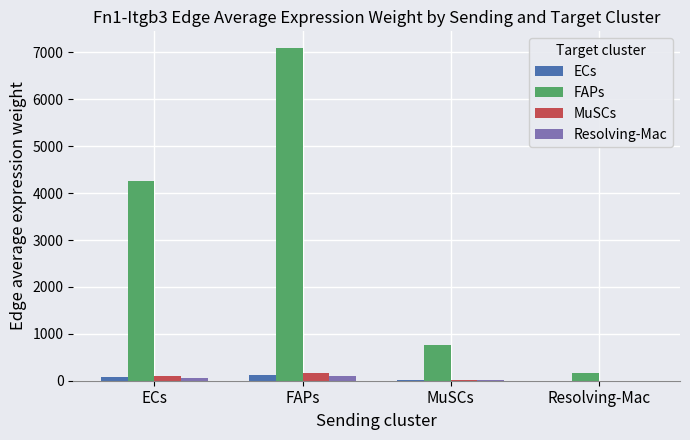

At which label does FAPs reach its peak?

FAPs